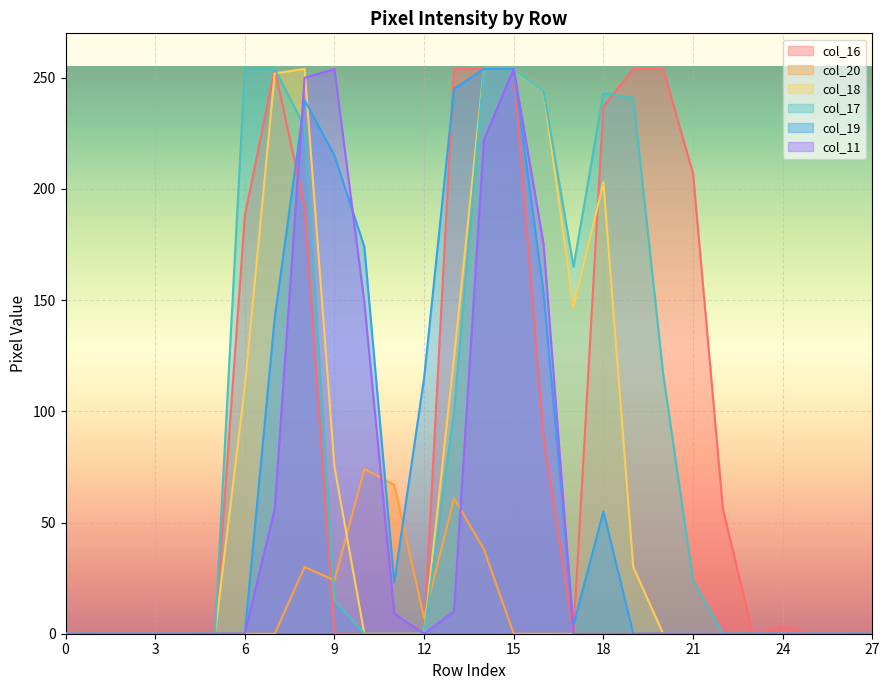

Which label corresponds to the largest value in the chart?

7